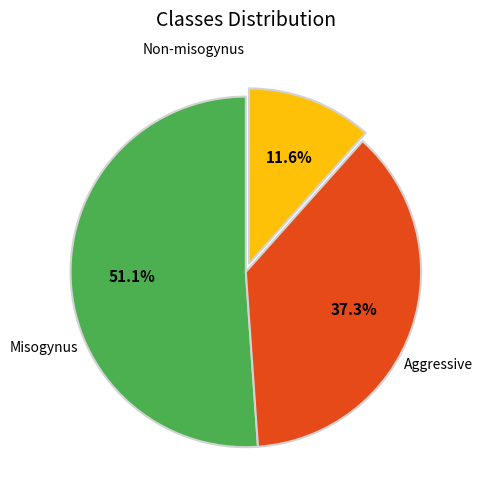

Is there a majority slice in this chart?

Yes